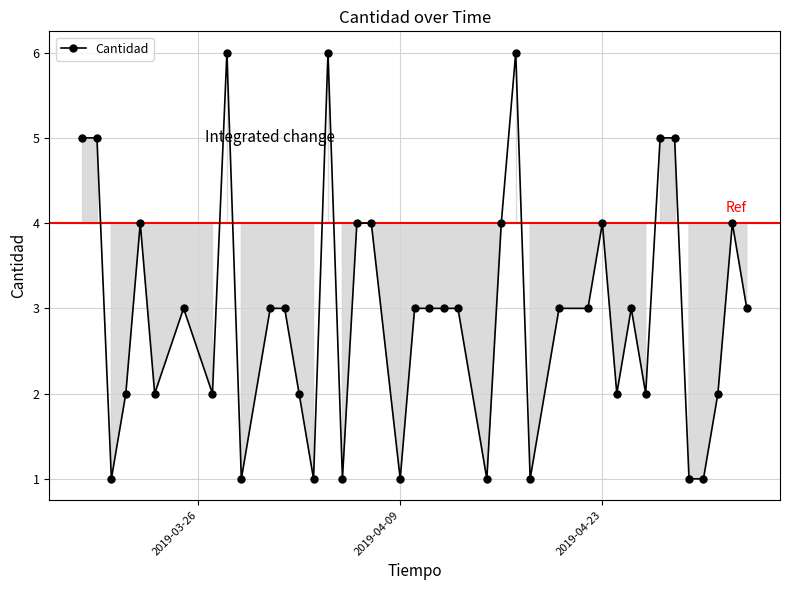

What is the smallest value displayed?

1